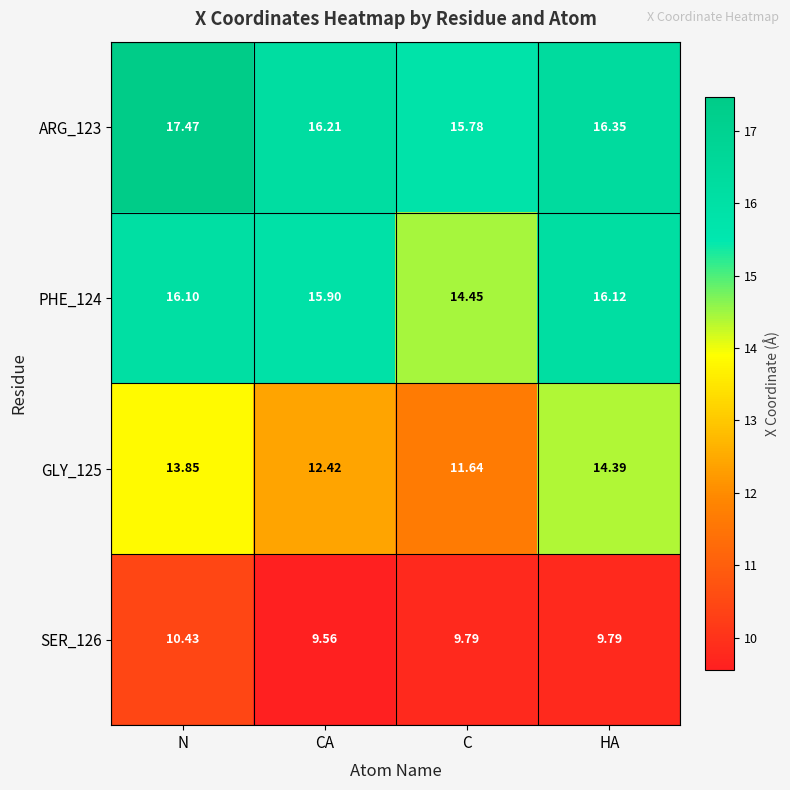

Which label corresponds to the smallest value in the chart?

CA